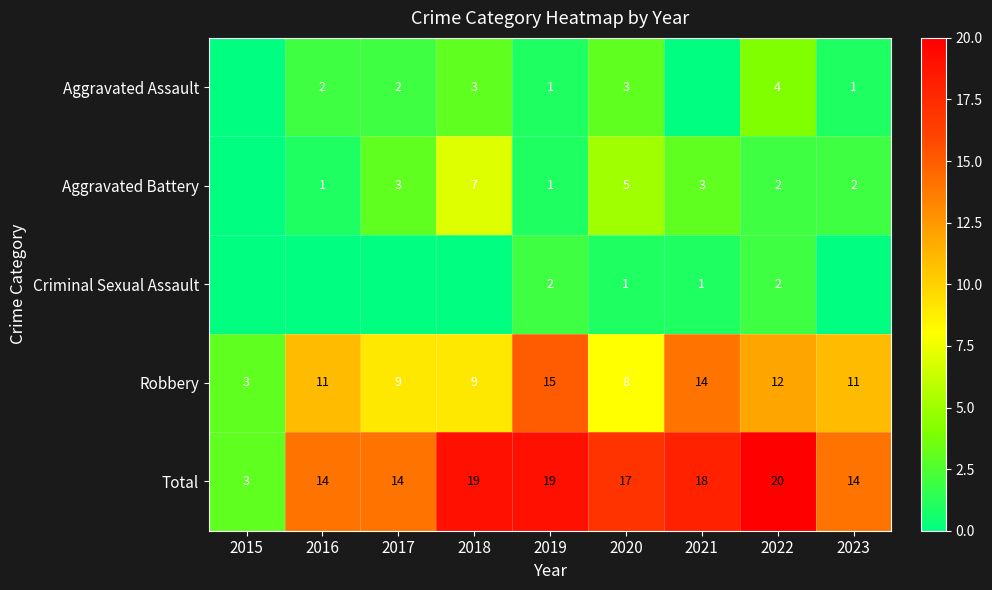

What is the sum of the Robbery values at 2021 and 2019?

29